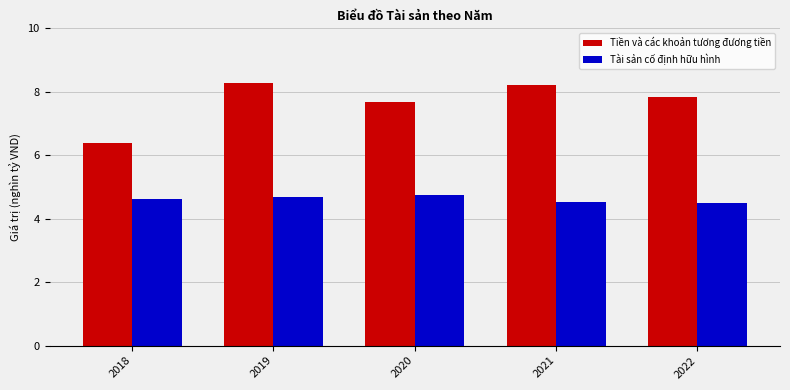

List the series in order of their peak value, highest first.

Tiền và các khoản tương đương tiền, Tài sản cố định hữu hình